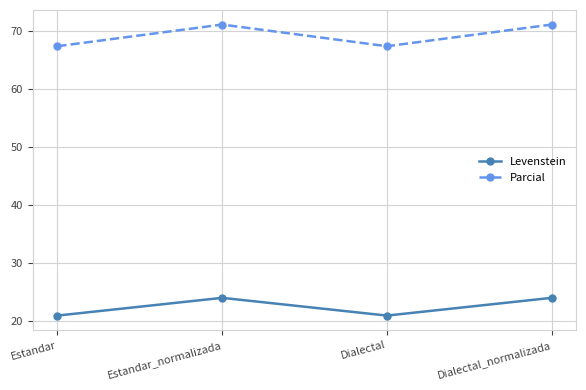

What is the total value across all series at Dialectal?

88.2